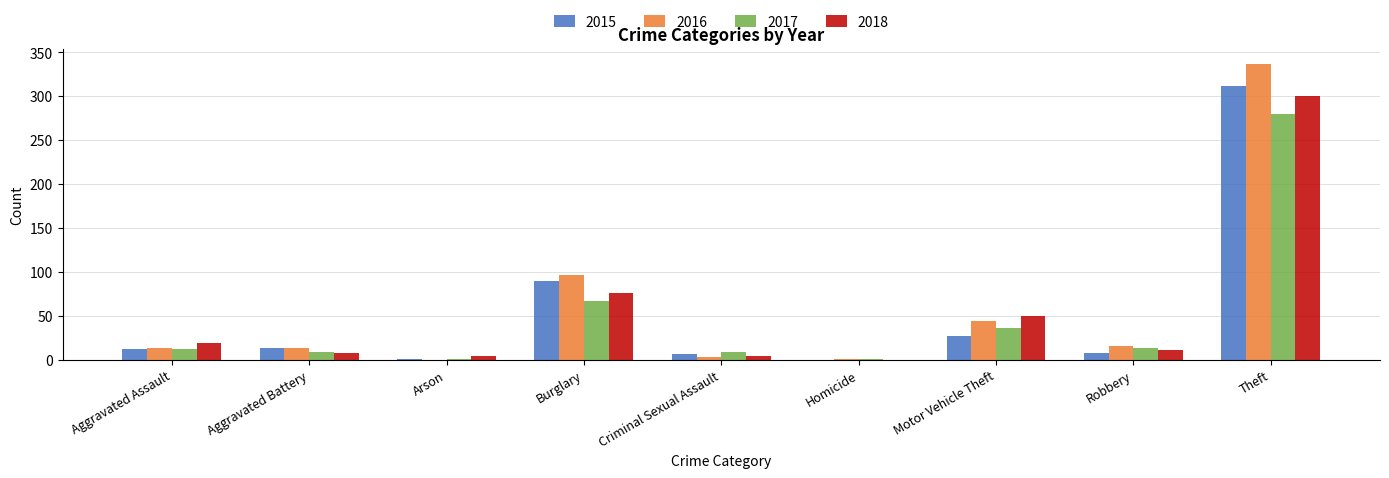

Which series changed the most between Burglary and Motor Vehicle Theft?

2015